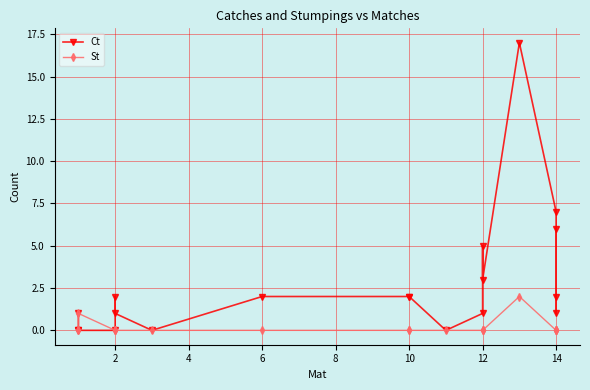

Is the value of St at 10 greater than the value of Ct at 2?

No